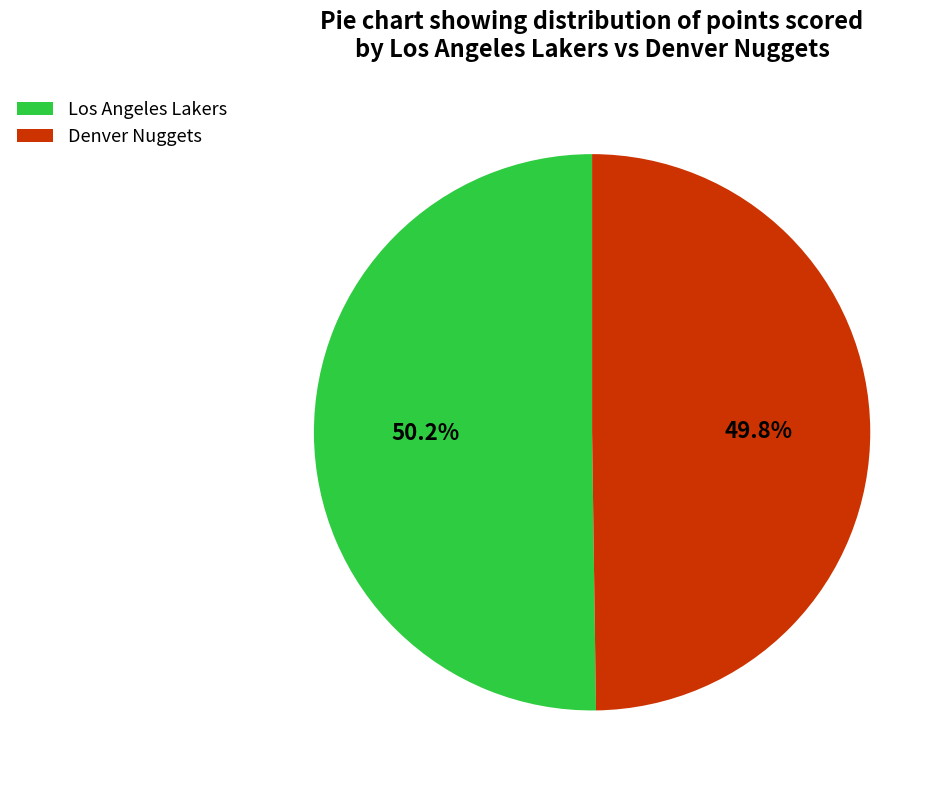

Is there any slice that represents more than half of the pie?

Yes